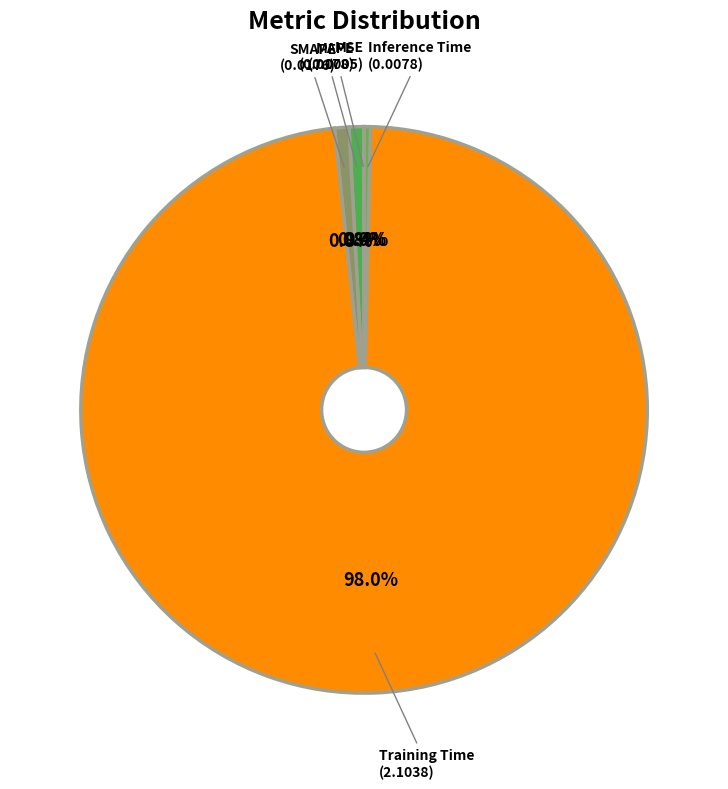

Is there any slice that represents more than half of the pie?

Yes